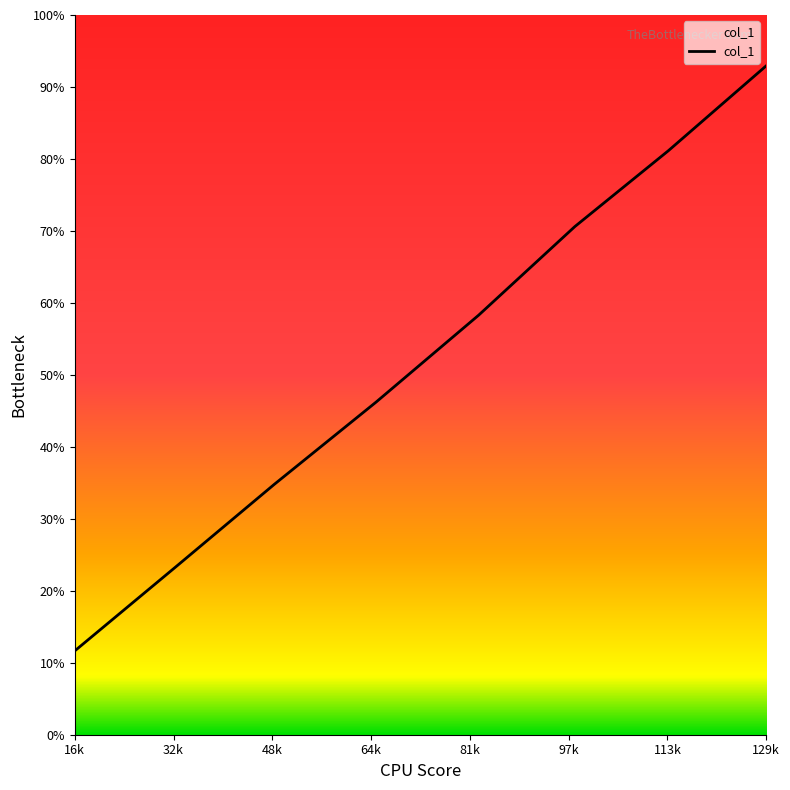

What is the difference between the maximum and second lowest values?

69.6